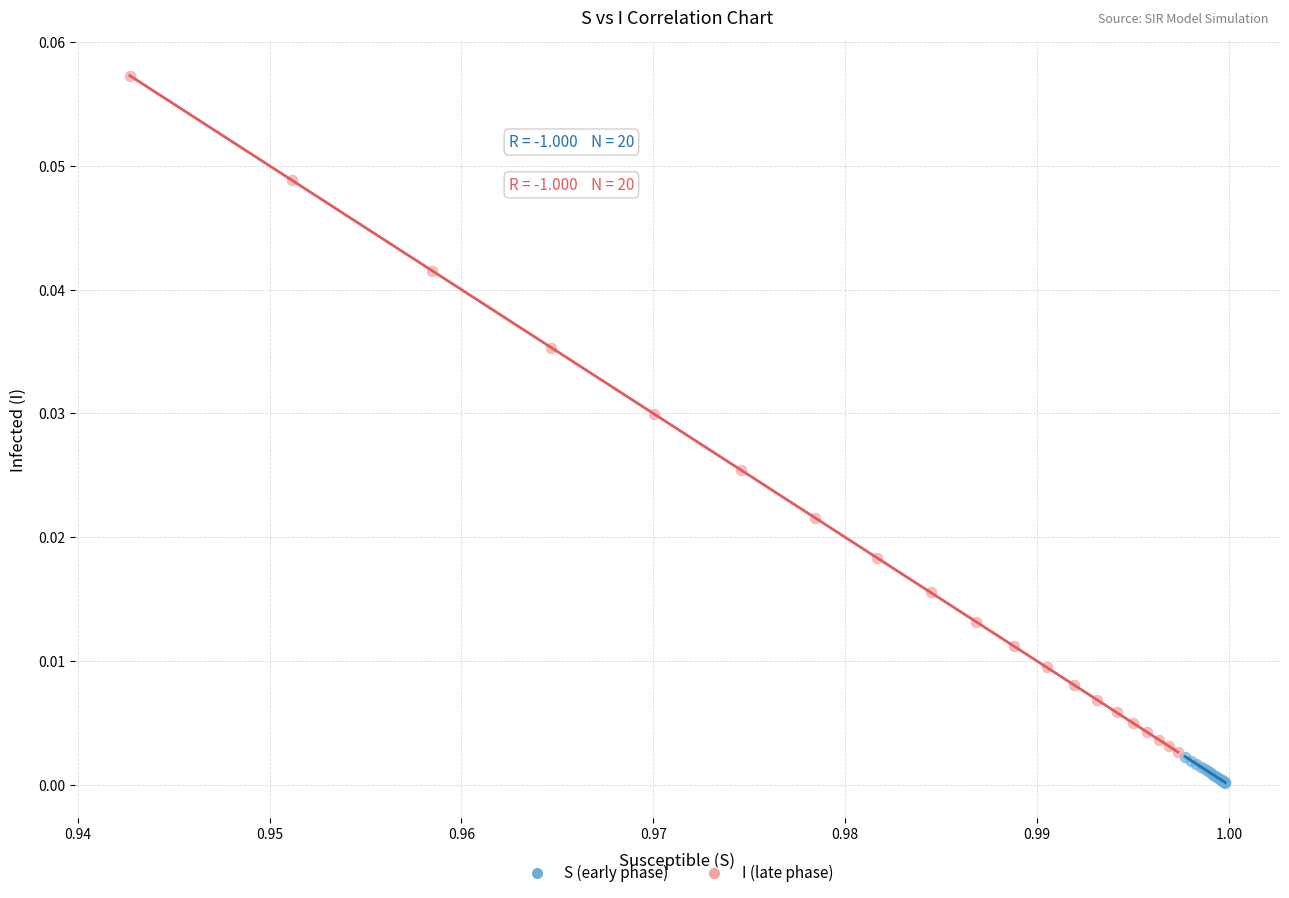

Which series reaches the minimum Y coordinate?

S (early phase)